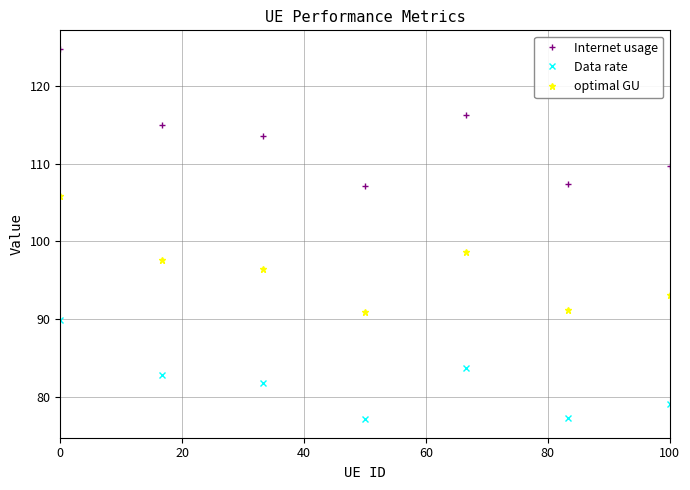

True or false: Data rate and optimal GU cross at least once.

False